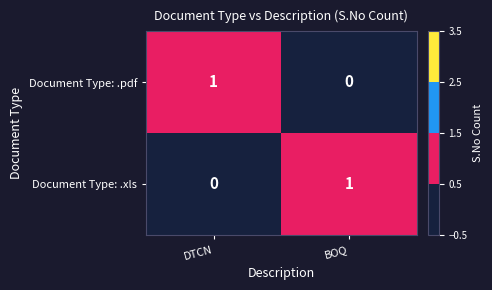

Reading right to left, transcribe all the data shown in this chart.

Document Type: .pdf: BOQ=0	DTCN=1
Document Type: .xls: BOQ=1	DTCN=0